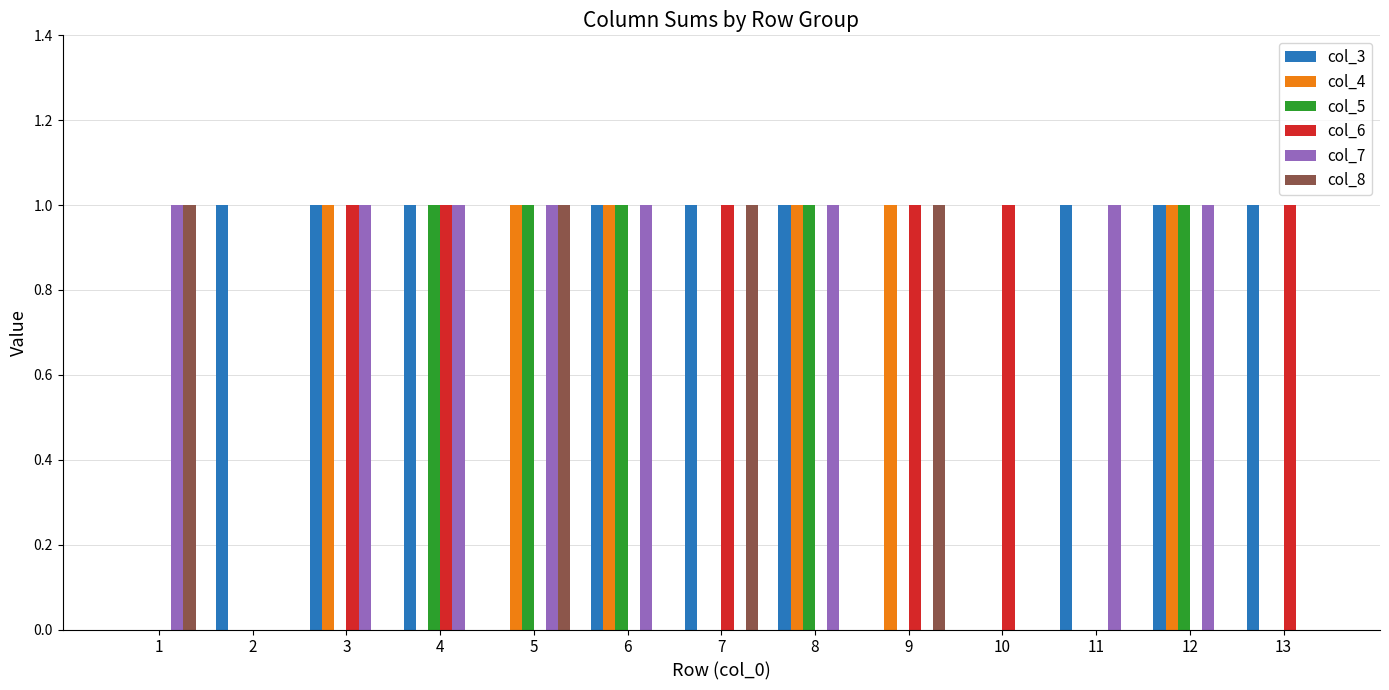

Is it true that col_6 equals 1 at 4?

True